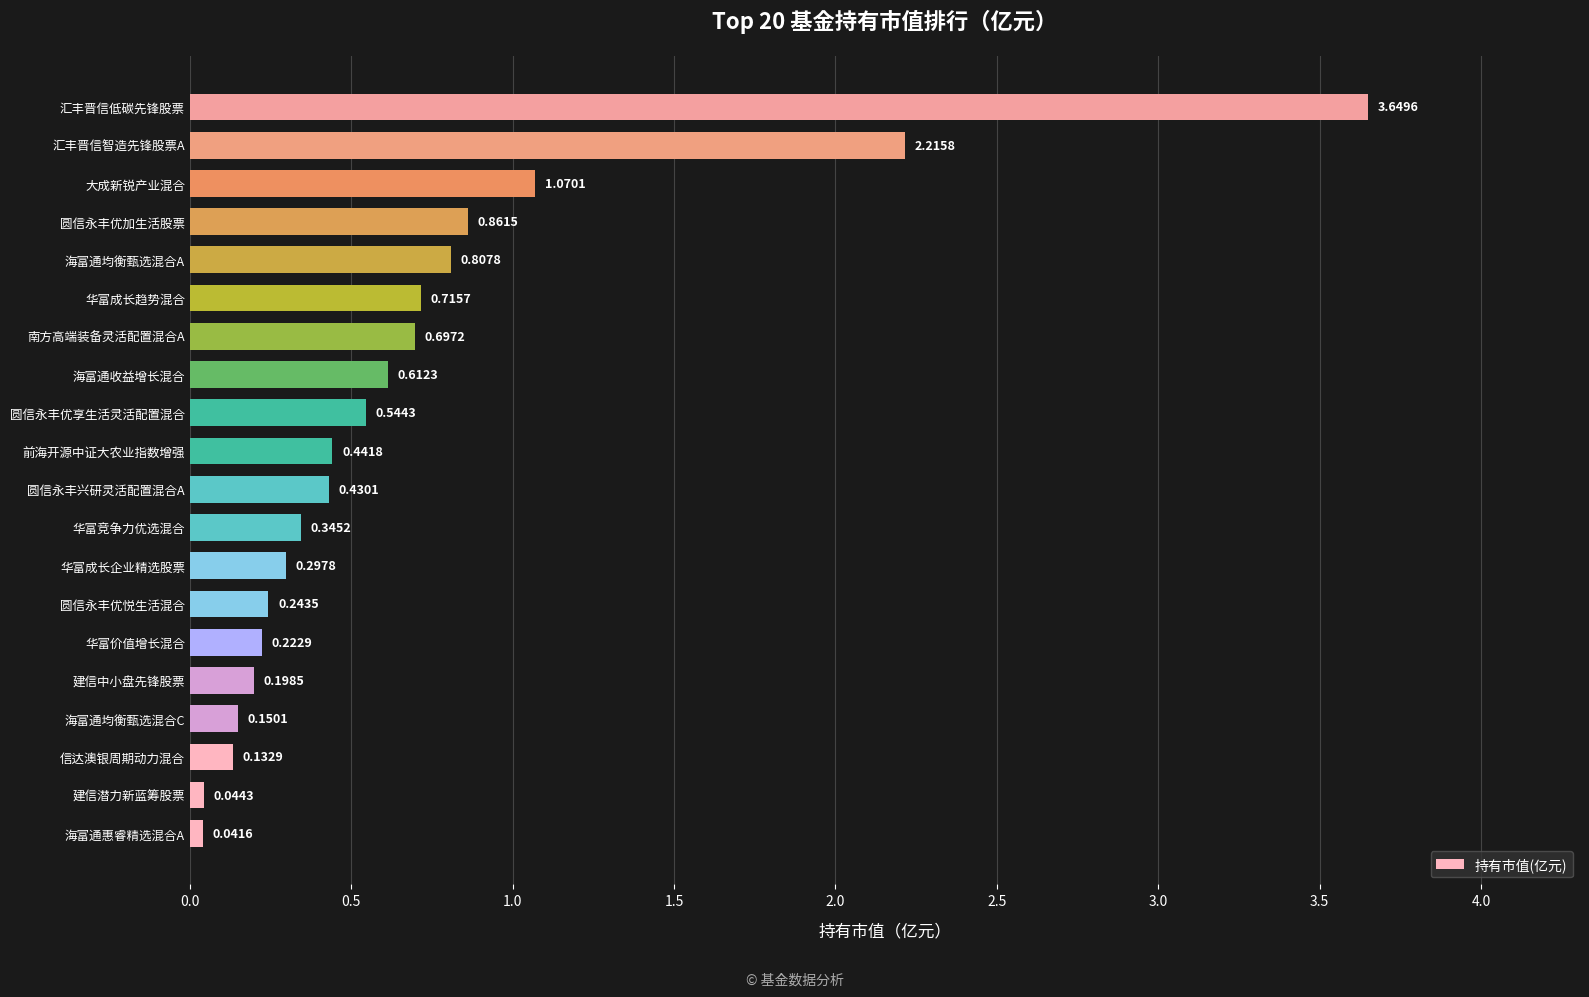

What is the change in value from 前海开源中证大农业指数增强 to 海富通均衡甄选混合A?

+0.4